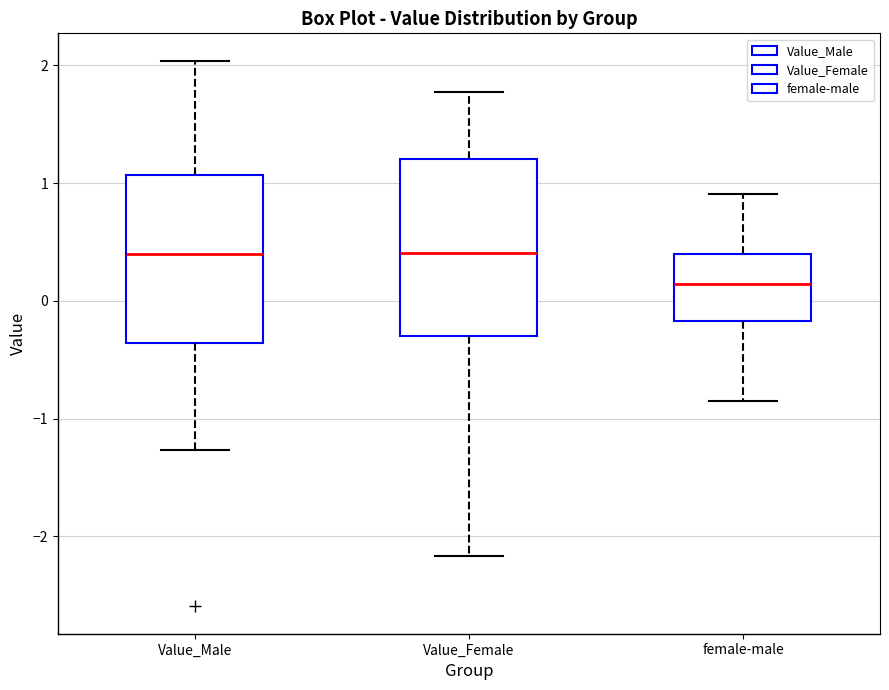

Where does the lower whisker of the box for Value_Male end on the y-axis? The values are not printed on the chart, so give them approximately, as read against the axis.

-1.3